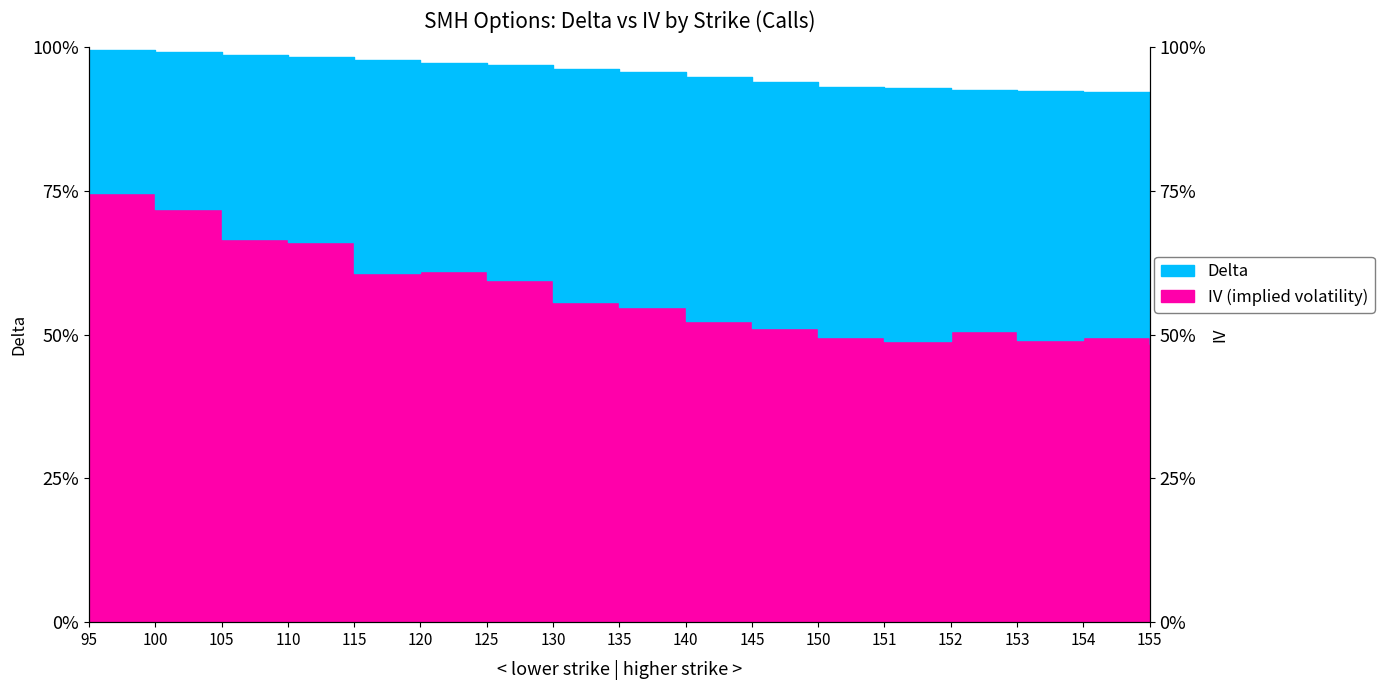

What is the average value of the iv series?

0.6